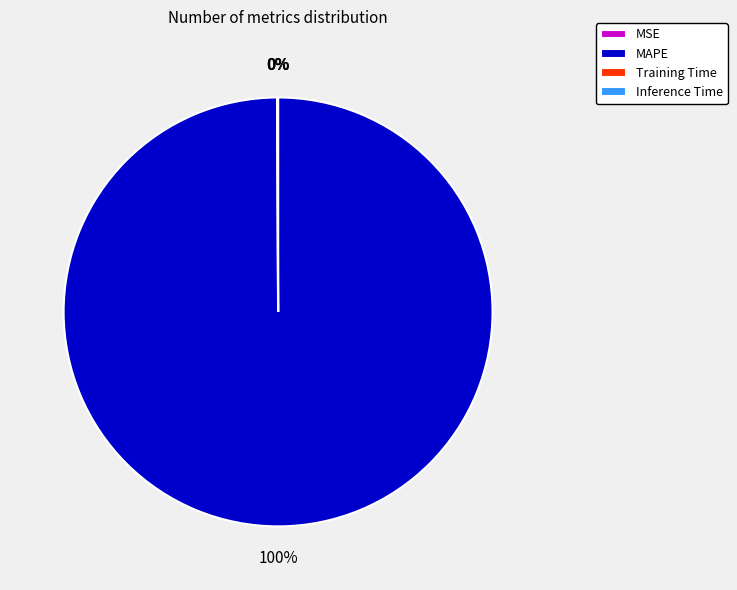

To the nearest percent, what is the average slice percentage?

25%